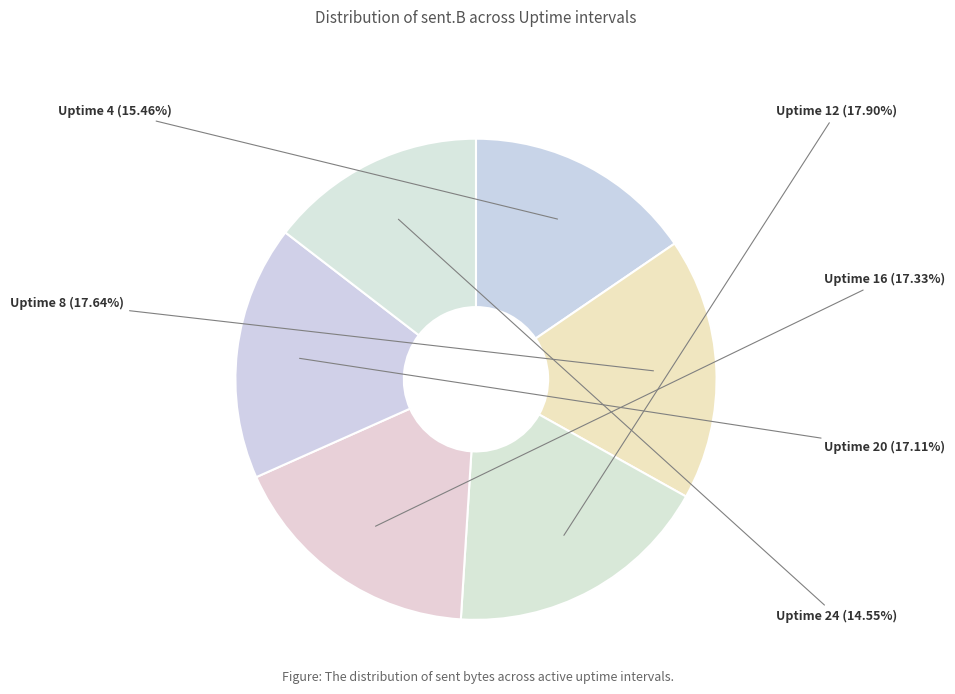

How many segments does this pie chart have?

6